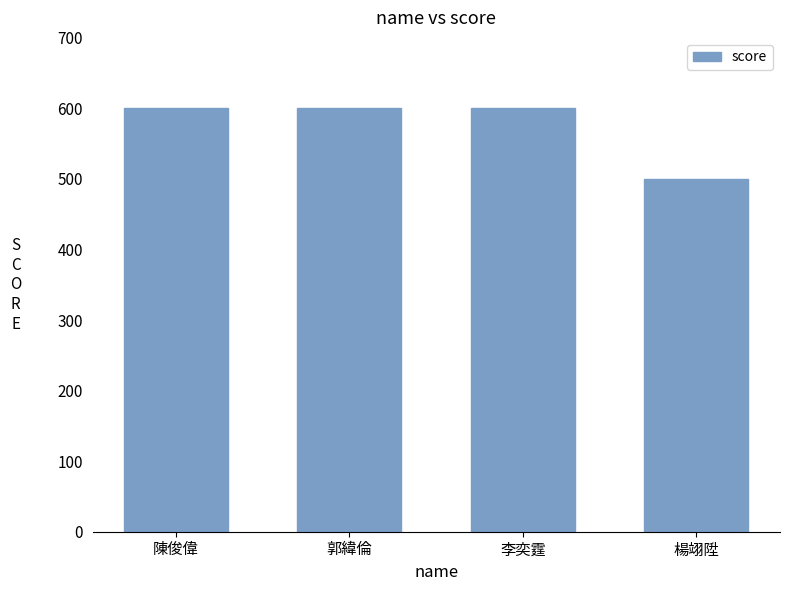

What position from the right is 陳俊偉?

4